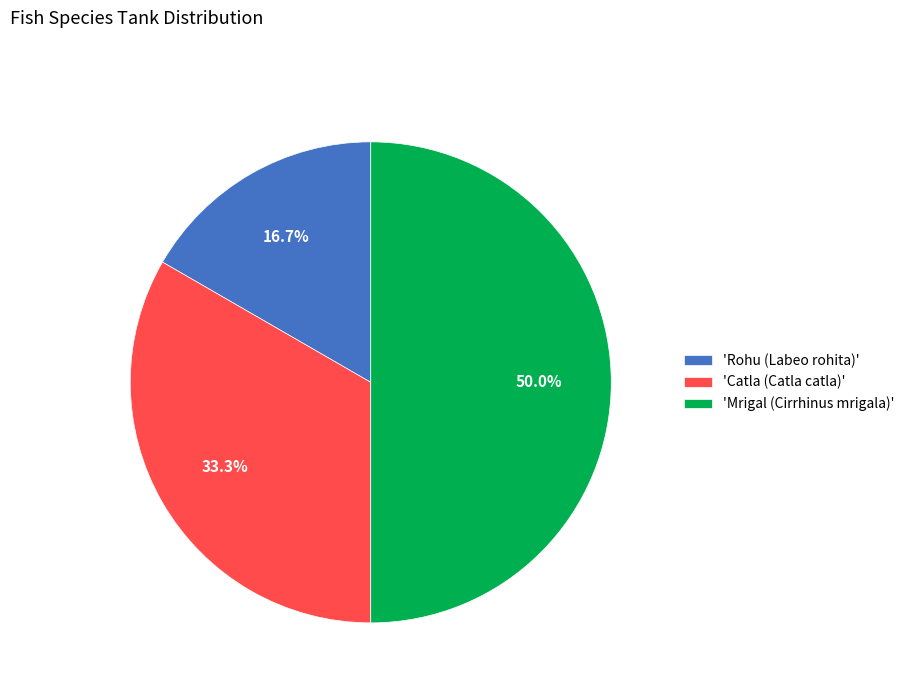

What percentage is NOT represented by 'Catla (Catla catla)'?

66.7%